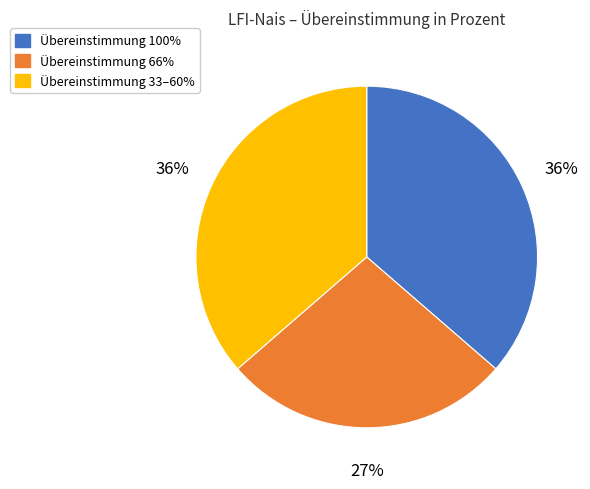

Is there any slice that represents more than half of the pie?

No